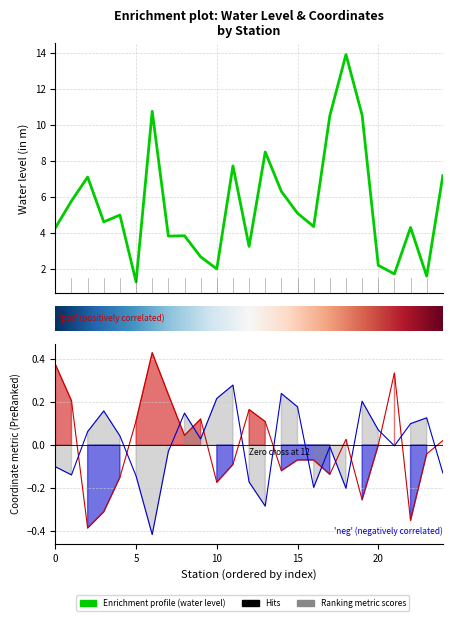

Does the chart have visible grid lines?

Yes